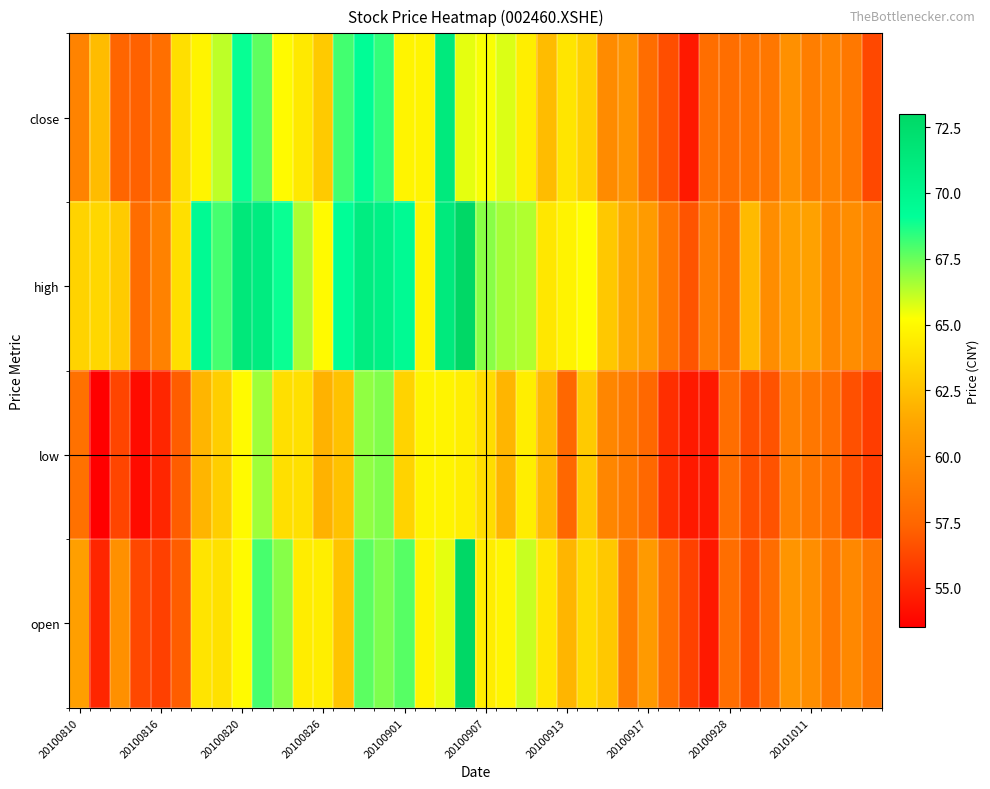

Count the number of categories in the chart.

40